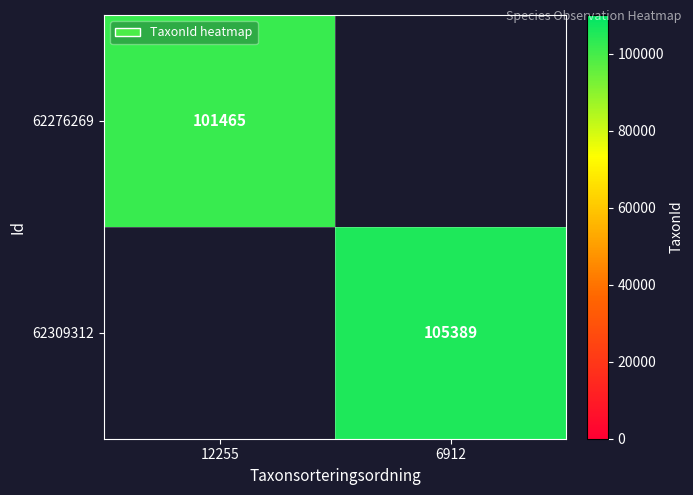

Is it true that 62276269 equals 177798 at 12255?

False